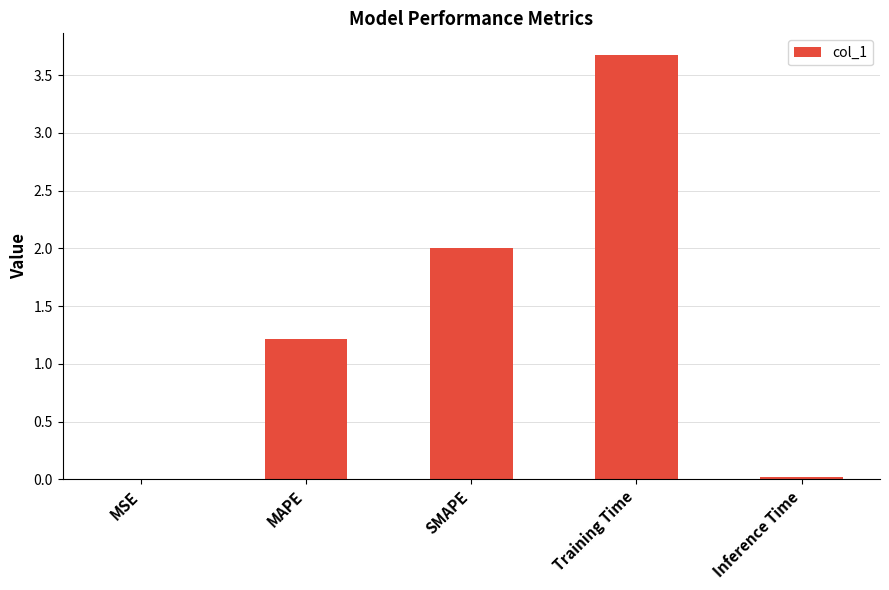

How many values exceed 1?

3